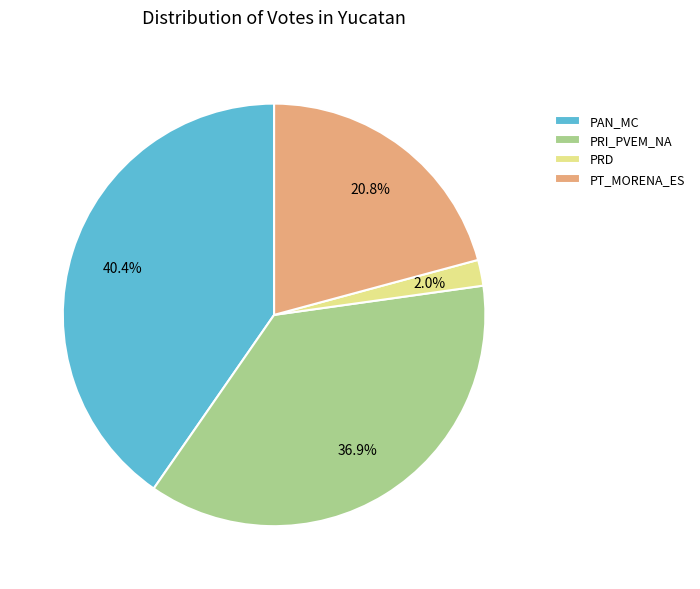

Between PRD and PAN_MC, which is larger?

PAN_MC